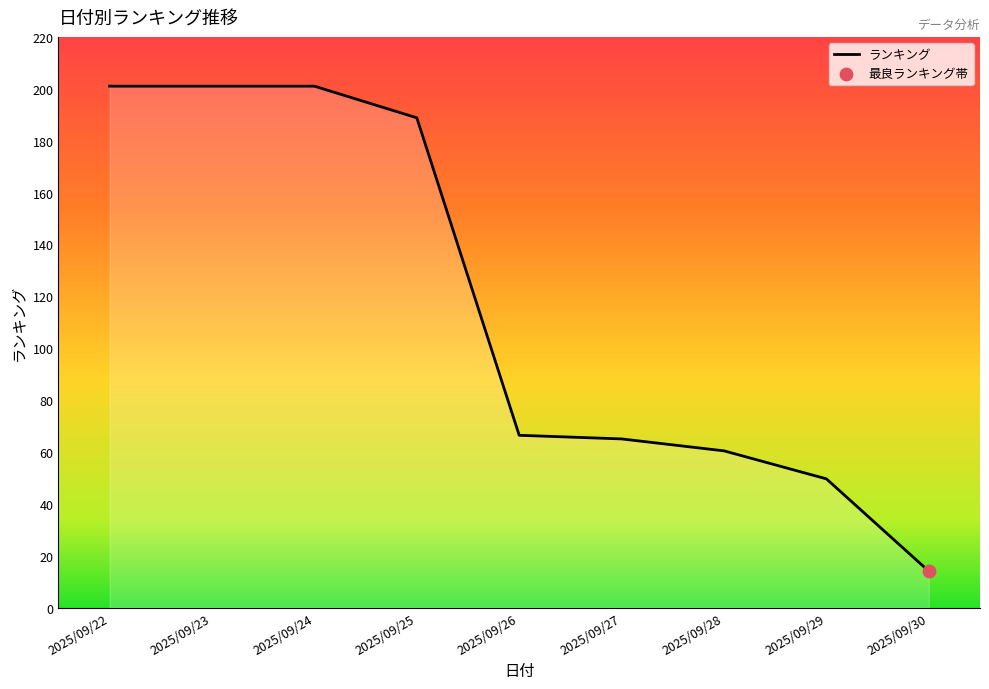

What is the change in value from 2025/09/24 to 2025/09/27?

-136.0